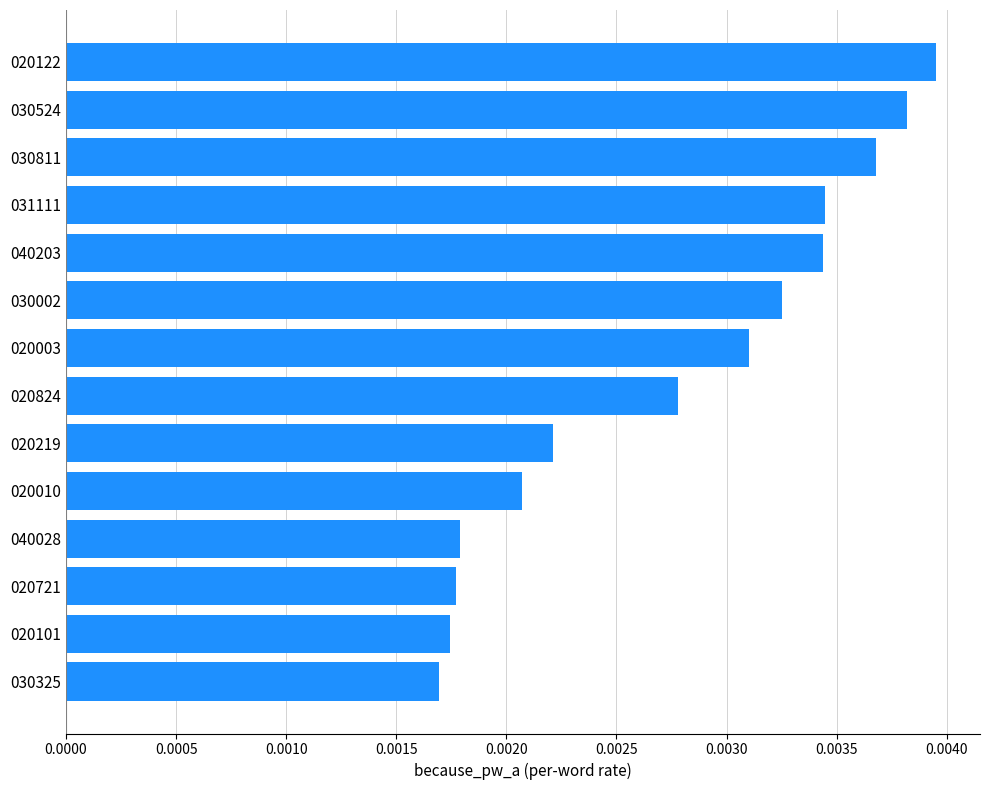

Which has a higher value, 031111 or 020003?

031111